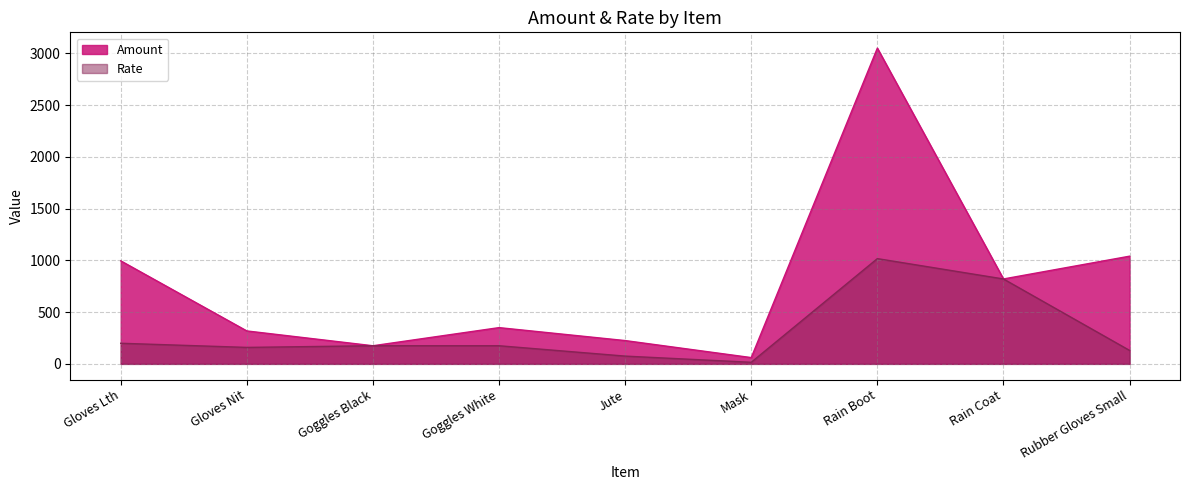

How many data points does each series have?

9